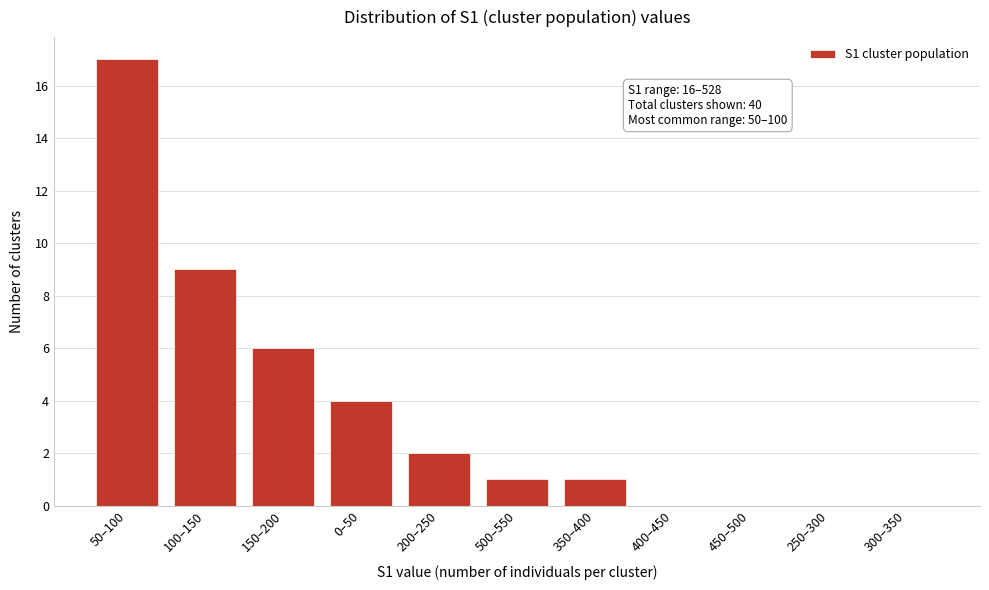

Reading left to right, list all the values displayed in this chart.

50–100=17	100–150=9	150–200=6	0–50=4	200–250=2	500–550=1	350–400=1	400–450=0	450–500=0	250–300=0	300–350=0